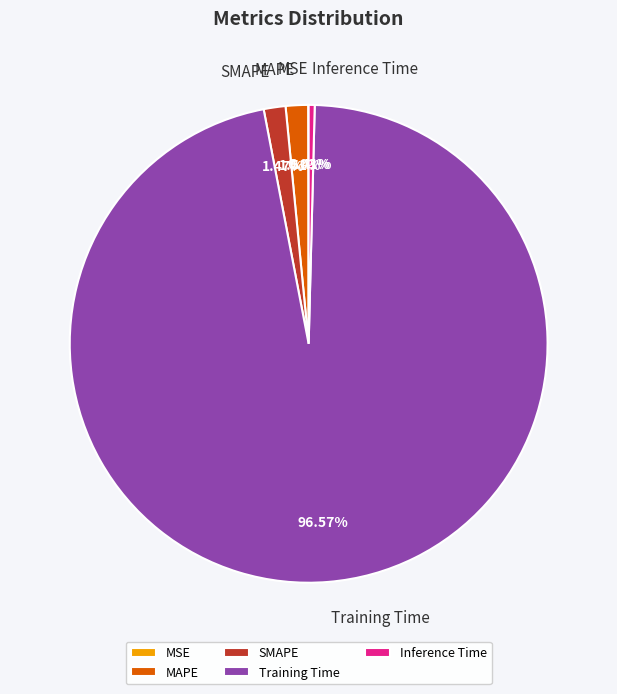

Is there a majority slice in this chart?

Yes